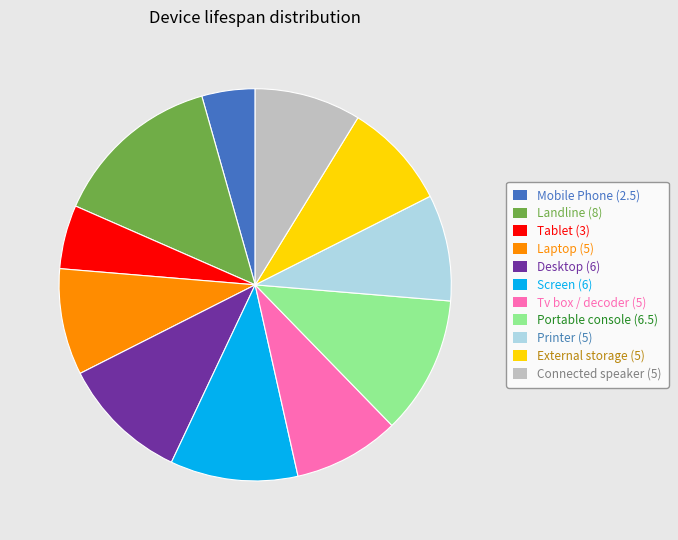

How many slices are in this pie chart?

11